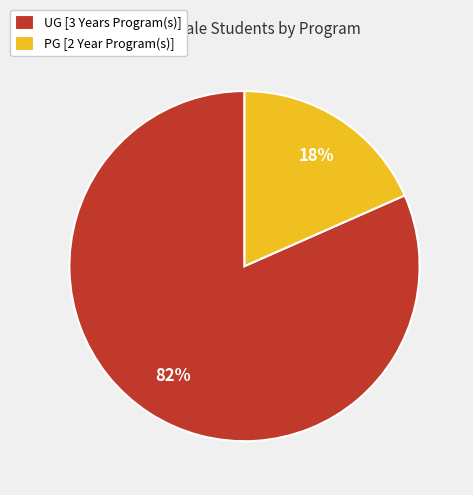

To the nearest percent, what portion does UG [3 Years Program(s)] represent?

82%